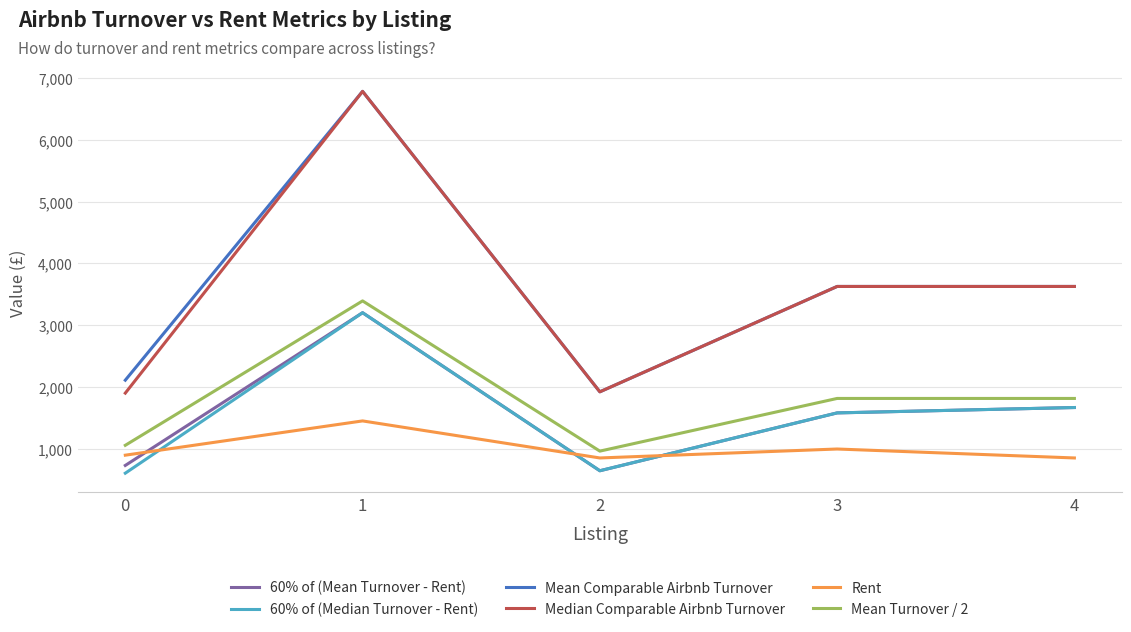

At which category does Rent reach its first local peak?

1